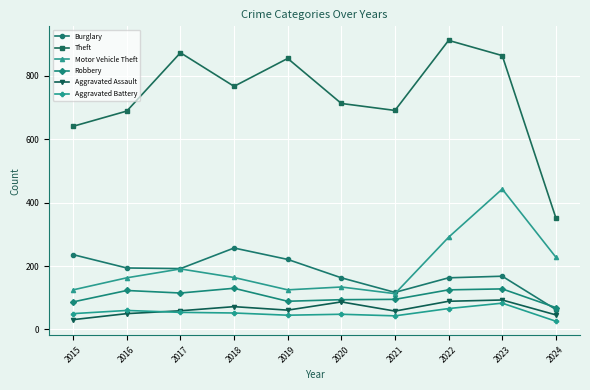

Between 2018 and 2022, which series saw the biggest shift?

Theft